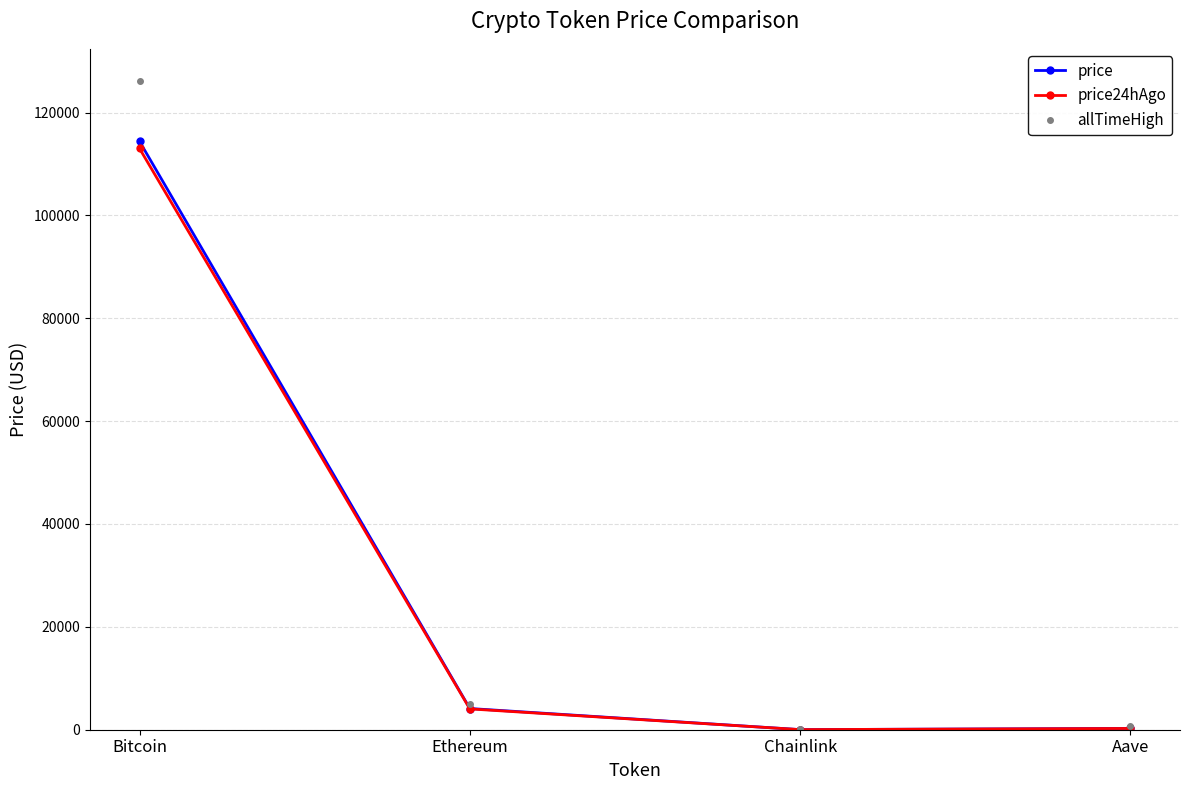

What is the label of the 1st point from the right?

Aave